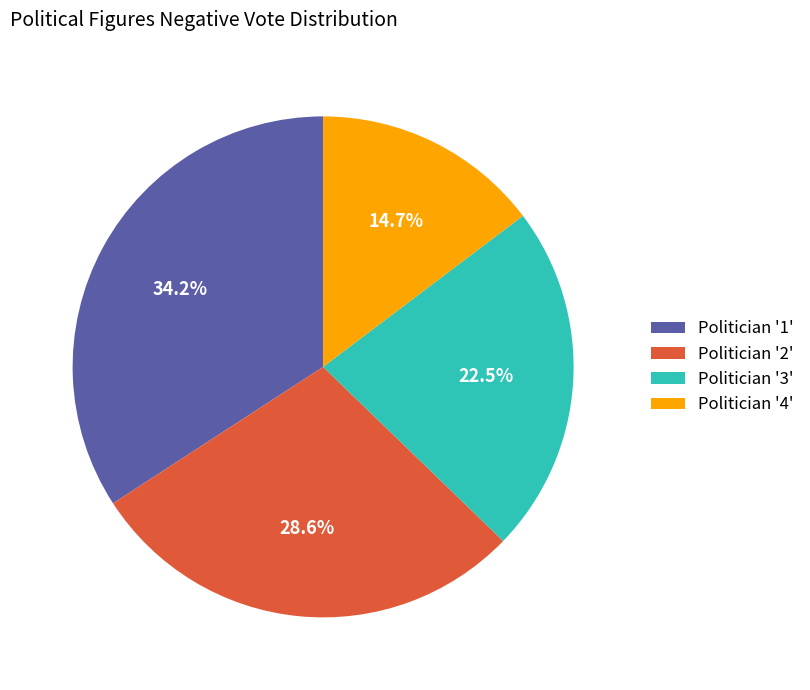

Rank the categories by value from highest to lowest.

Politician '1', Politician '2', Politician '3', Politician '4'